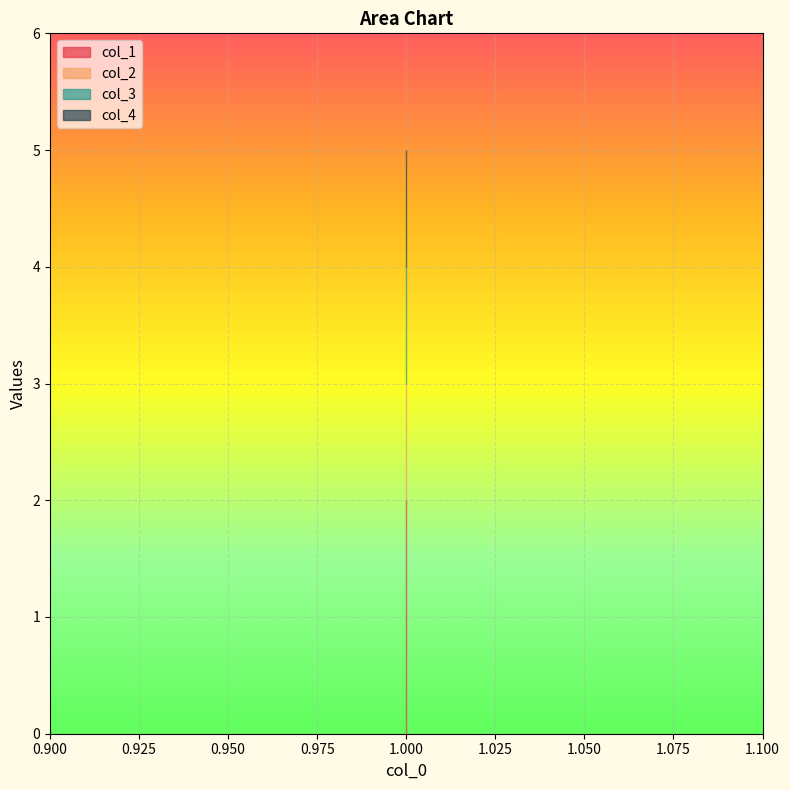

At 1, list the series in order from largest to smallest.

col_4, col_3, col_2, col_1